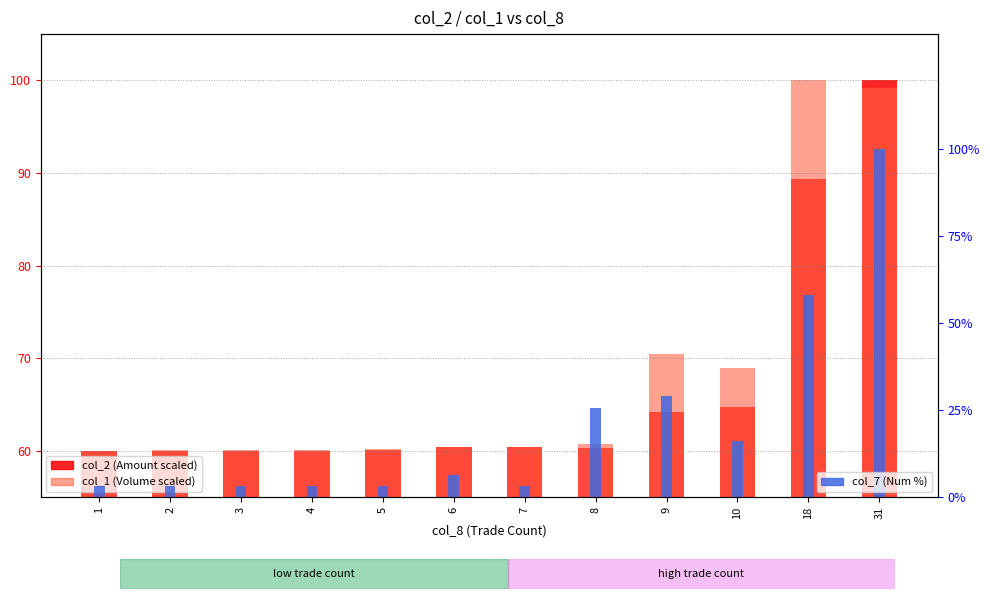

Is it true that col_2 (Amount scaled) equals 60.5 at 6?

True